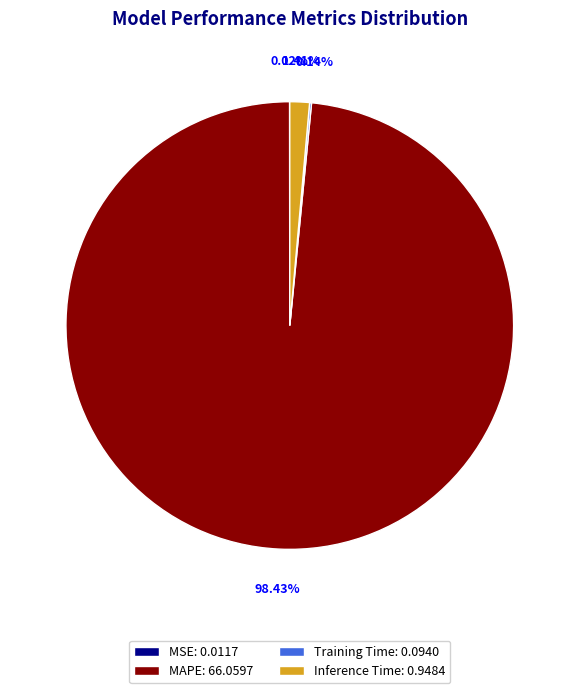

Does MAPE: 66.0597 represent more than half of the total?

Yes